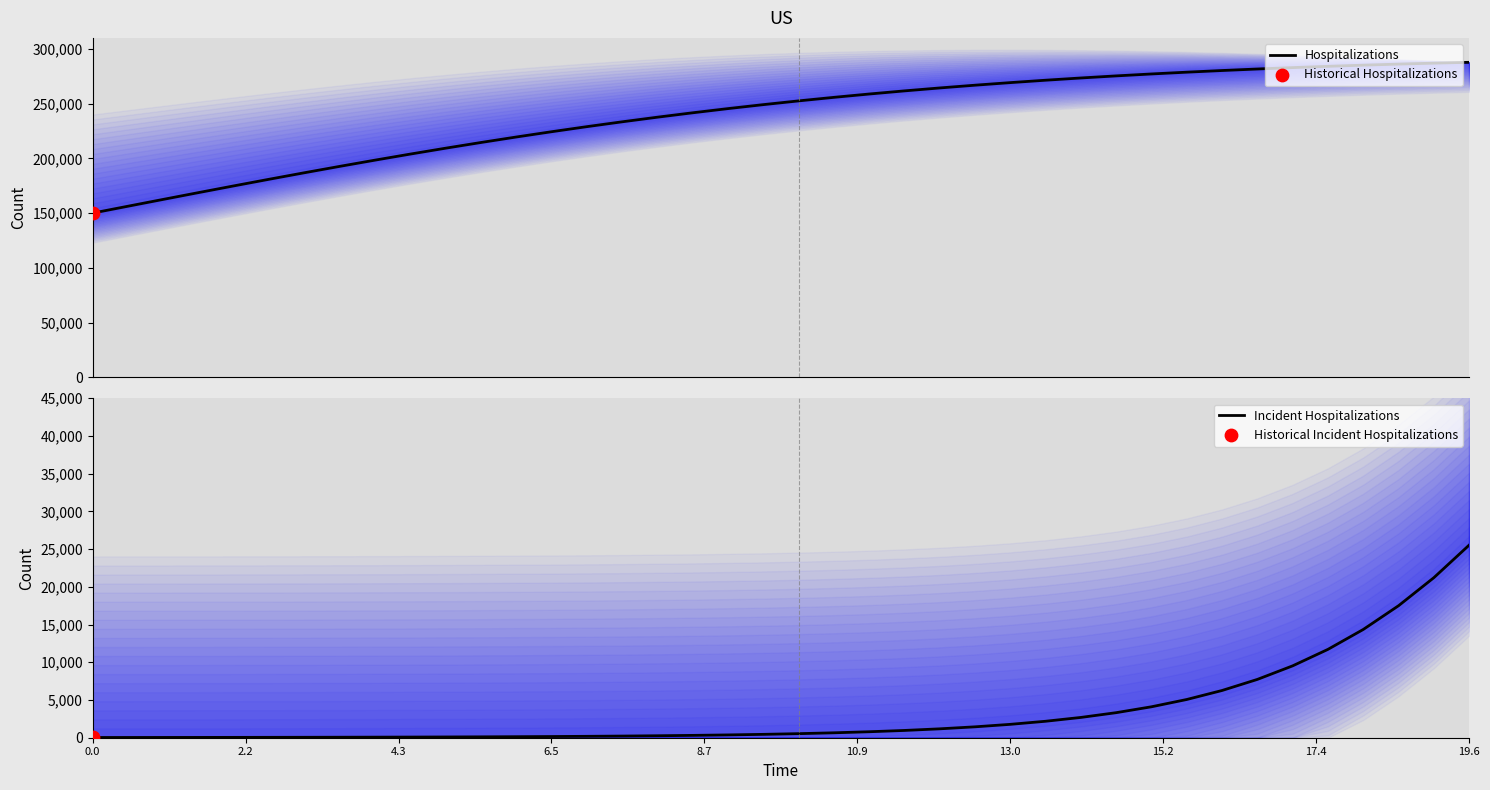

What is the lowest value of the Hospitalizations series?

150000.0